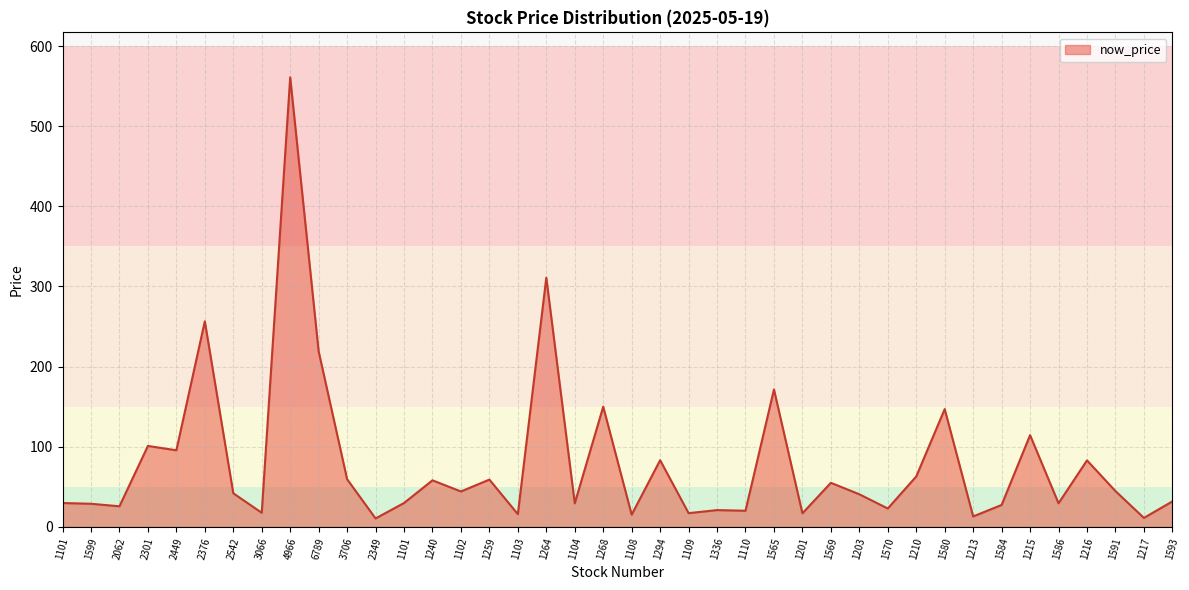

Where does the data first go above 41?

2301